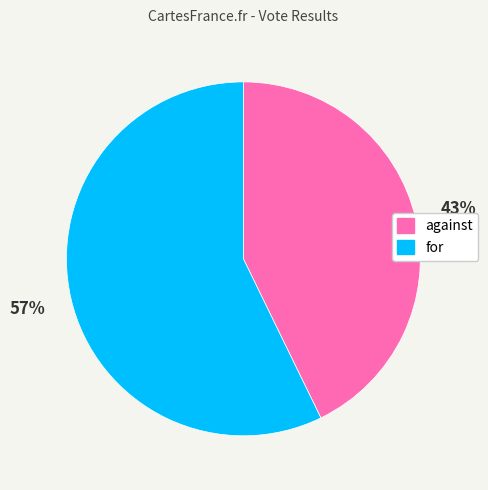

How many segments does this pie chart have?

2